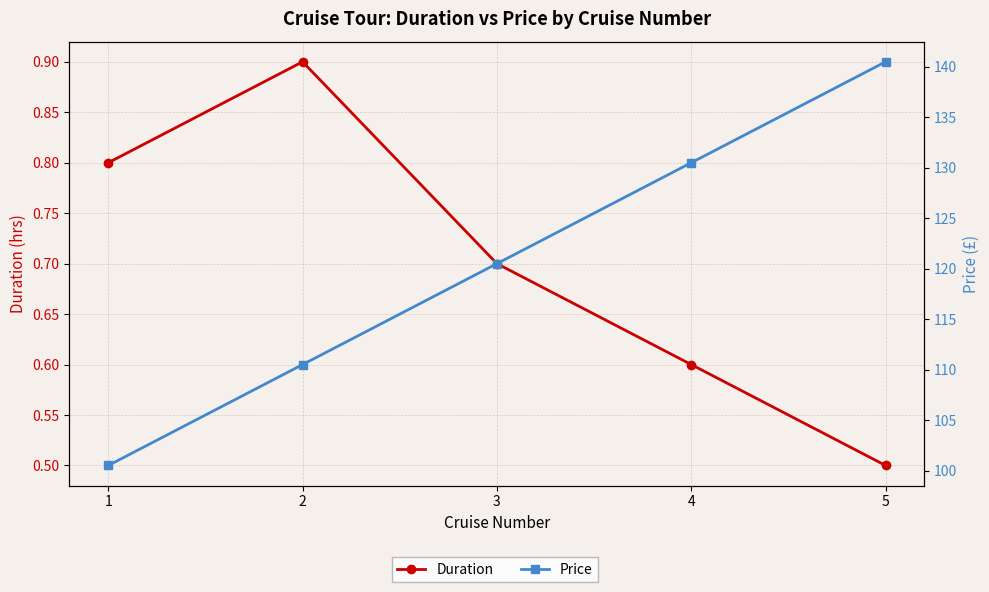

List the labels in order of Price value, smallest first.

1, 2, 3, 4, 5